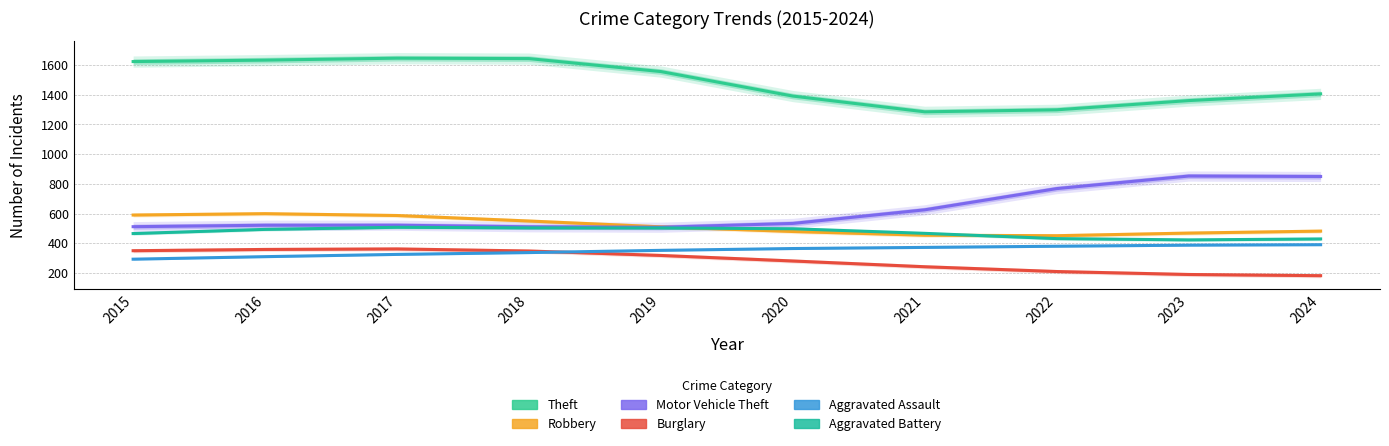

Reading right to left, extract all data points from this chart.

Theft: 1405.8	1360.6	1298.5	1285.0	1391.0	1556.0	1643.3	1646.3	1633.1	1623.4
Robbery: 481.6	468.4	450.8	454.0	479.0	510.5	549.7	586.7	599.2	590.0
Motor Vehicle Theft: 849.4	852.5	768.0	625.1	533.4	507.8	510.9	521.2	521.2	511.5
Burglary: 181.6	189.6	209.5	241.7	280.5	317.8	347.7	361.7	358.2	349.7
Aggravated Assault: 390.1	387.1	379.9	372.0	364.4	352.2	337.1	324.8	309.7	292.6
Aggravated Battery: 428.9	422.5	431.2	466.6	497.5	502.9	503.5	507.5	493.3	465.2